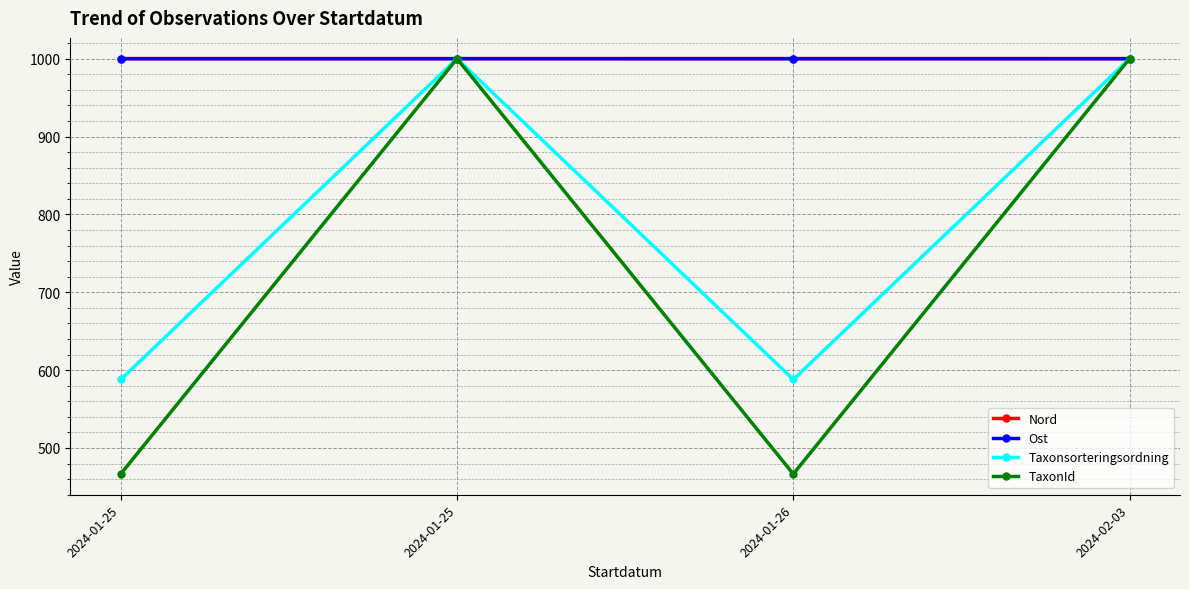

Does the chart display data point markers on the line(s)?

Yes